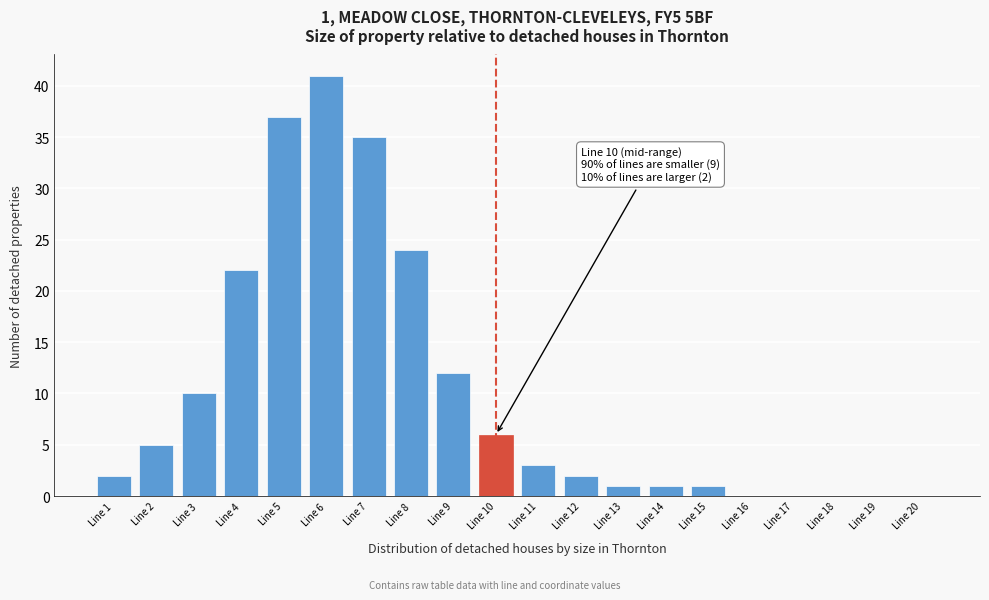

Reading left to right, list all the values displayed in this chart.

Line 1=2	Line 2=5	Line 3=10	Line 4=22	Line 5=37	Line 6=41	Line 7=35	Line 8=24	Line 9=12	Line 10=6	Line 11=3	Line 12=2	Line 13=1	Line 14=1	Line 15=1	Line 16=0	Line 17=0	Line 18=0	Line 19=0	Line 20=0